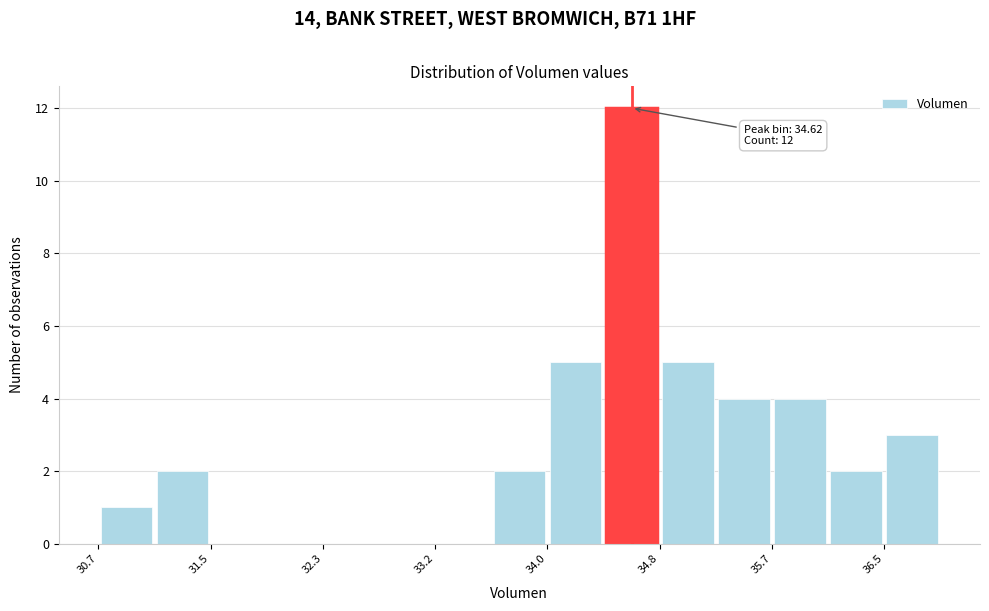

Over which range of the x-axis is the bar tallest?

34.4 to 34.8